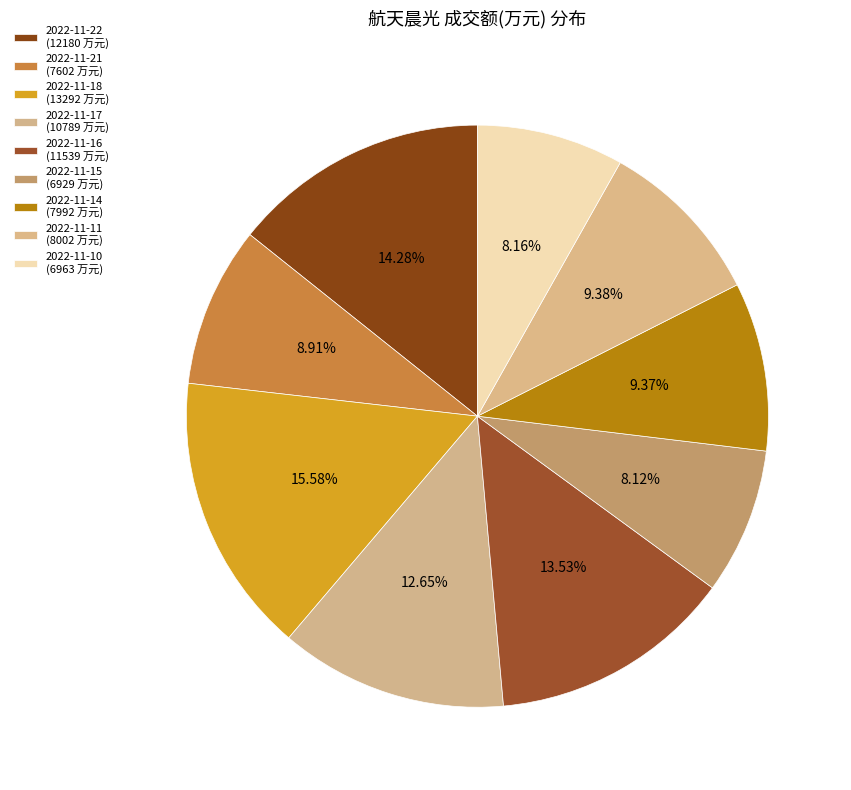

What percentage is NOT represented by 2022-11-14?

90.6%